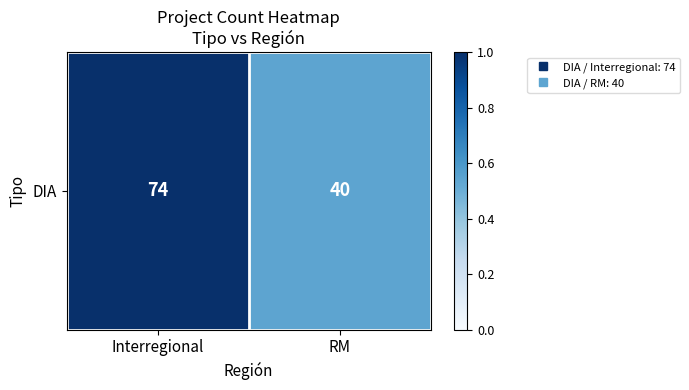

Read the value at RM.

0.5